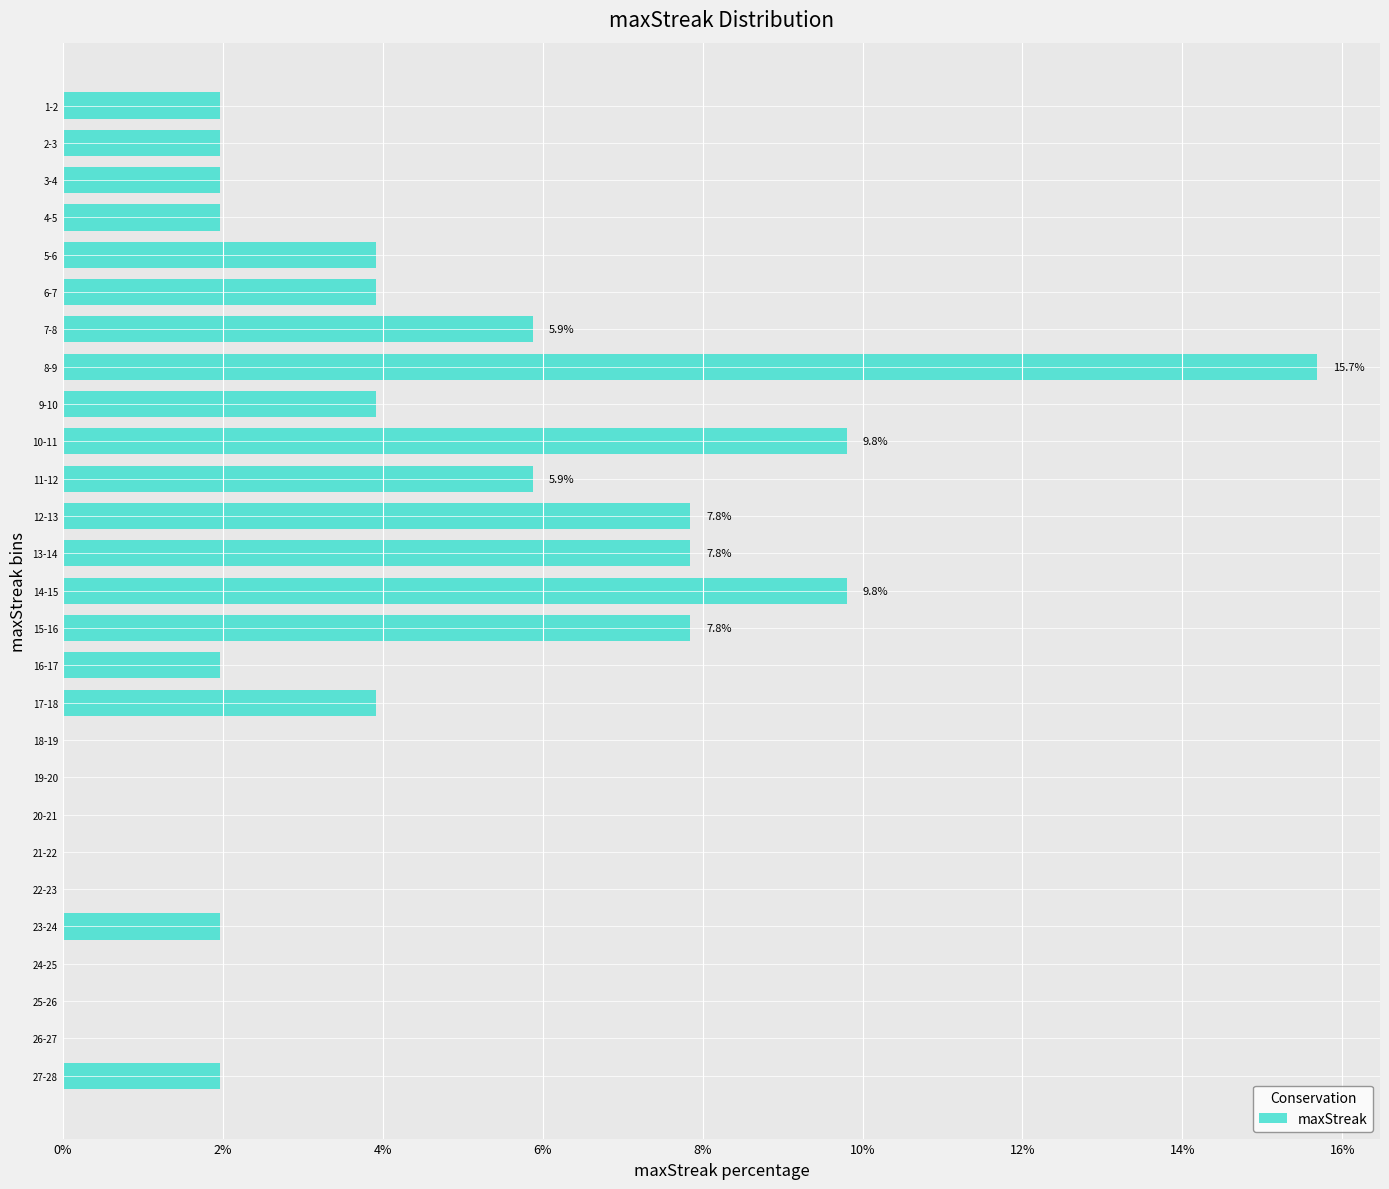

Reading top to bottom, extract all data points from this chart.

1-2=2.0	2-3=2.0	3-4=2.0	4-5=2.0	5-6=3.9	6-7=3.9	7-8=5.9	8-9=15.7	9-10=3.9	10-11=9.8	11-12=5.9	12-13=7.8	13-14=7.8	14-15=9.8	15-16=7.8	16-17=2.0	17-18=3.9	18-19=0.0	19-20=0.0	20-21=0.0	21-22=0.0	22-23=0.0	23-24=2.0	24-25=0.0	25-26=0.0	26-27=0.0	27-28=2.0